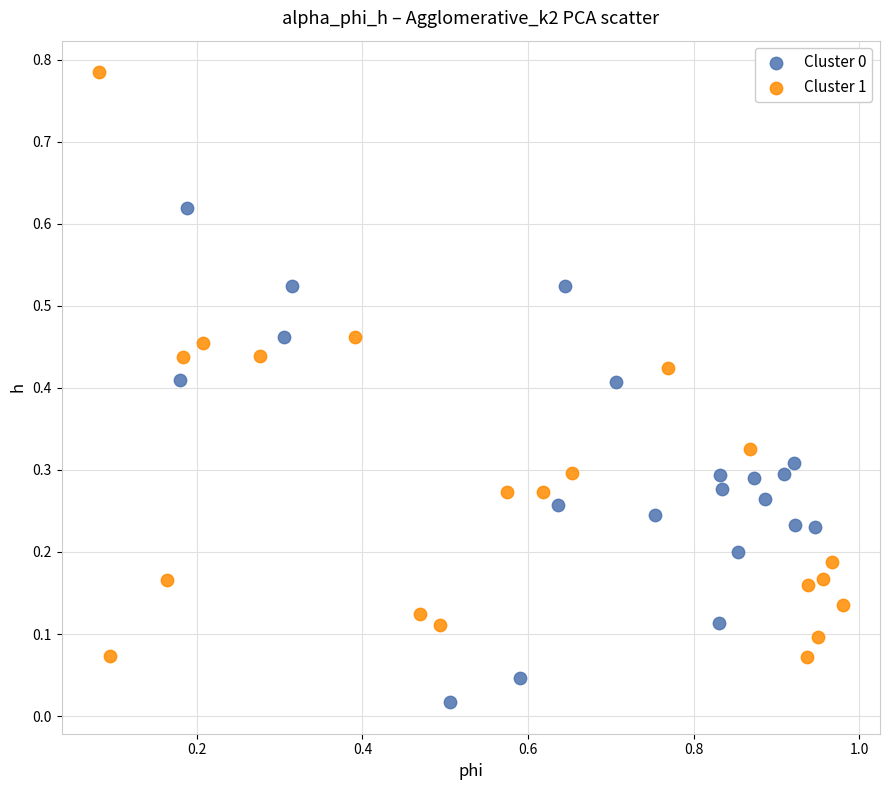

Which series has the widest spread of Y values?

Cluster 1